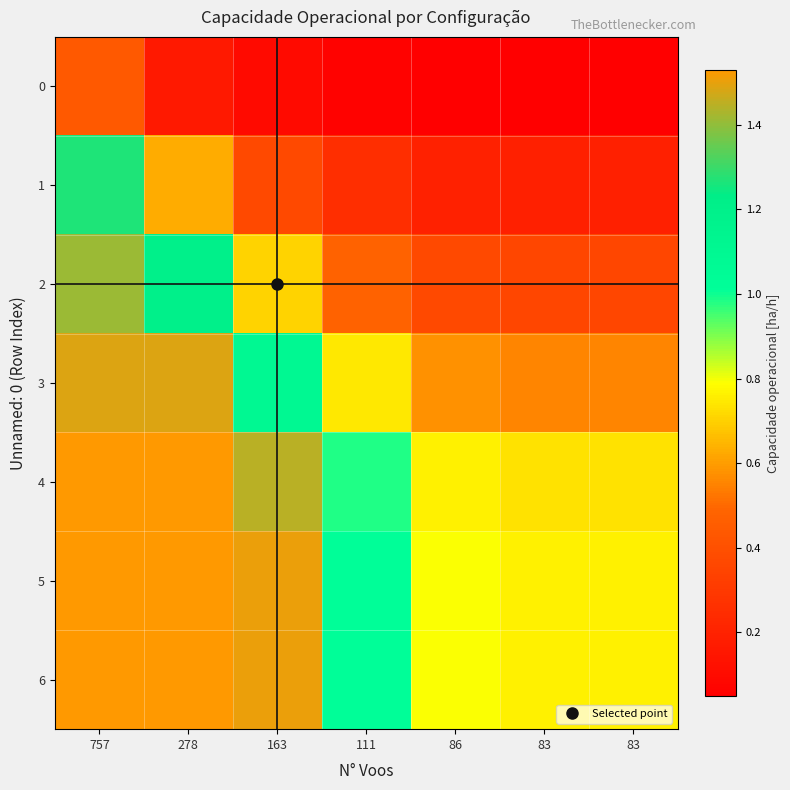

Reading left to right, extract all data points from this chart.

0: 757=0.4	278=0.2	163=0.1	111=0.1	86=0.0	83=0.0	83=0.0
1: 757=1.3	278=0.6	163=0.4	111=0.3	86=0.2	83=0.2	83=0.2
2: 757=1.4	278=1.2	163=0.7	111=0.5	86=0.4	83=0.4	83=0.4
3: 757=1.5	278=1.5	163=1.1	111=0.7	86=0.6	83=0.6	83=0.6
4: 757=1.5	278=1.5	163=1.4	111=1.0	86=0.8	83=0.7	83=0.7
5: 757=1.5	278=1.5	163=1.5	111=1.0	86=0.8	83=0.8	83=0.8
6: 757=1.5	278=1.5	163=1.5	111=1.0	86=0.8	83=0.8	83=0.8